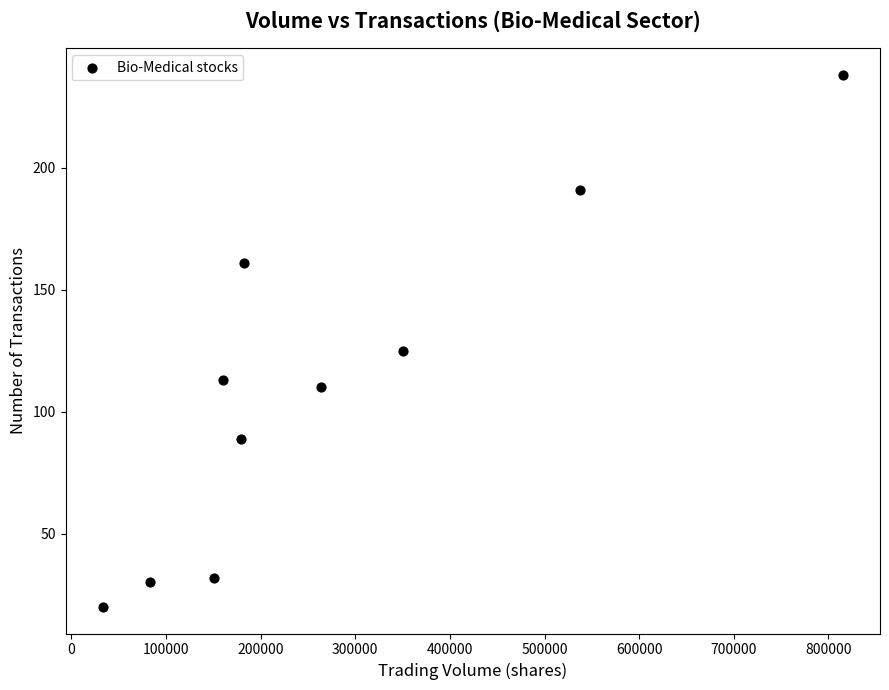

What Y value in the scatter plot is closest to 129?

125